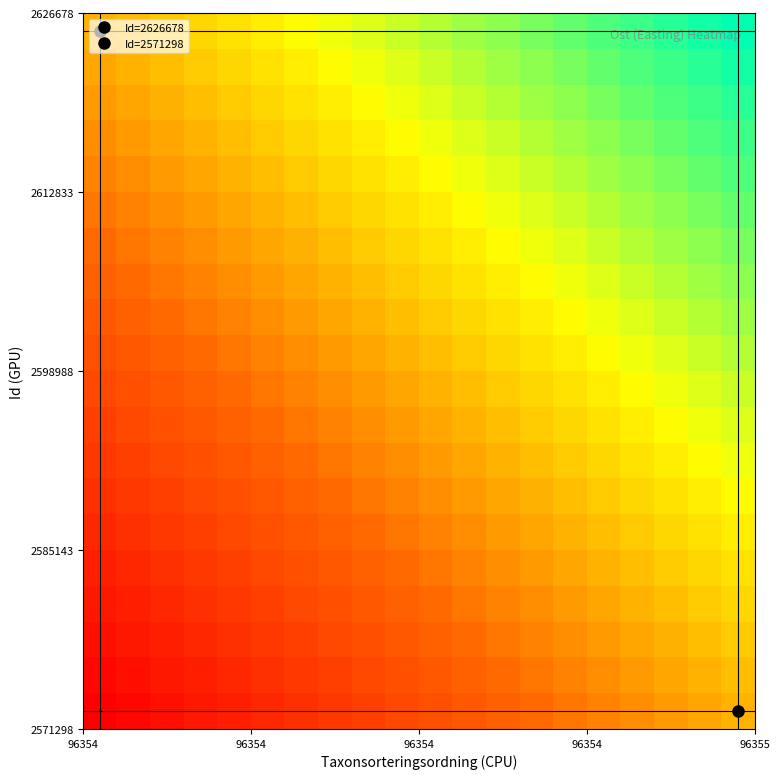

At how many categories does at least one series exceed 0?

20